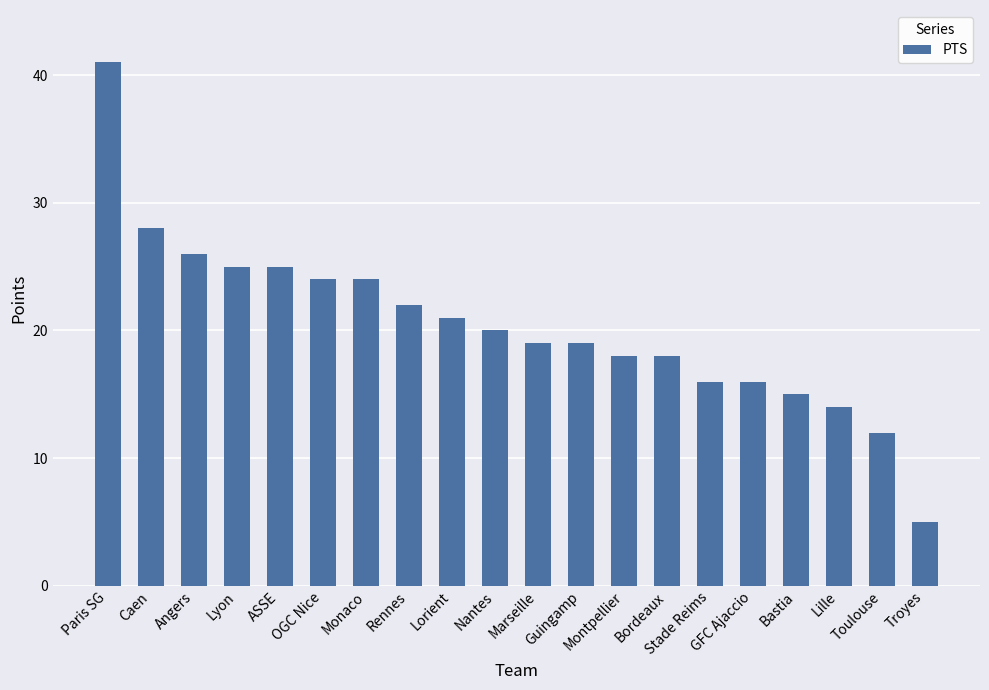

How many distinct data groups are displayed?

1